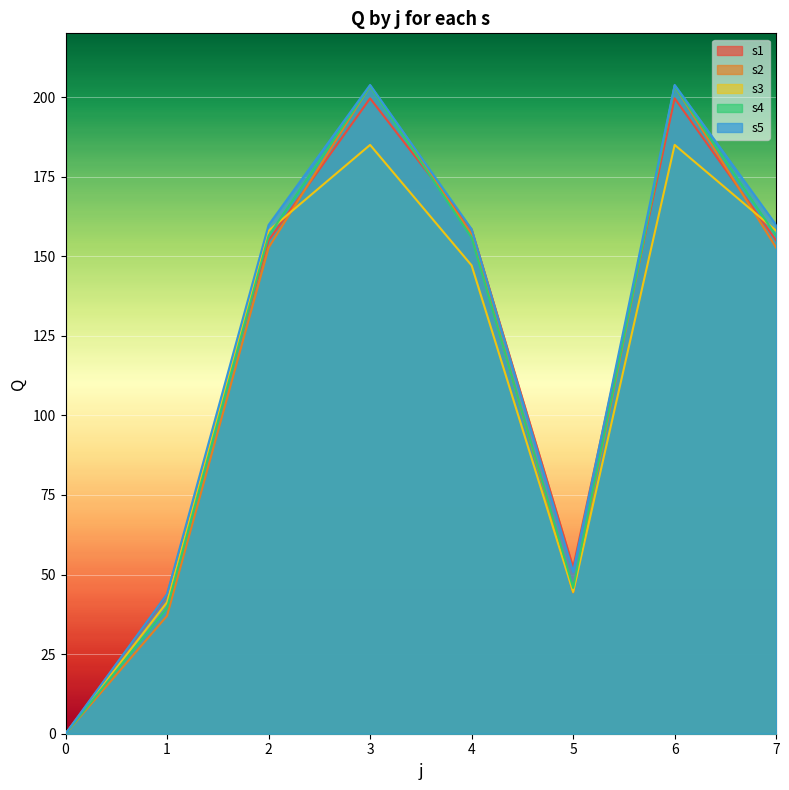

How many distinct data groups are displayed?

5